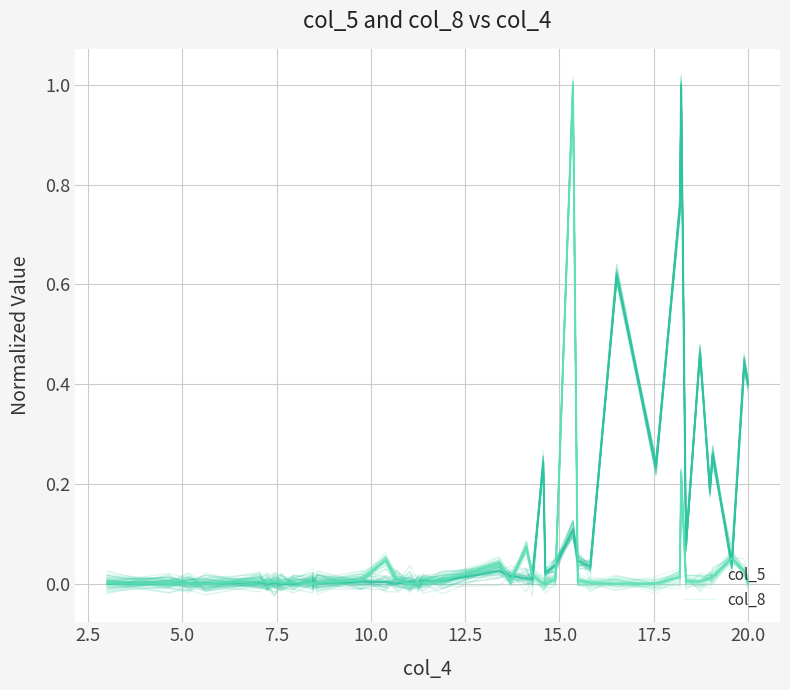

True or false: col_5 has more than 0 points higher than both neighbors.

True